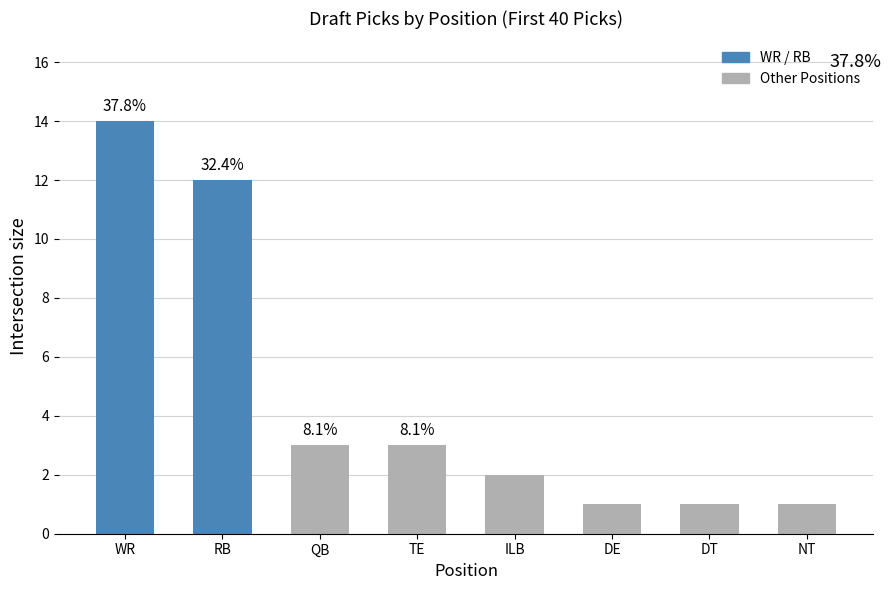

Approximately how many times larger is the value at ILB compared to TE?

0.7